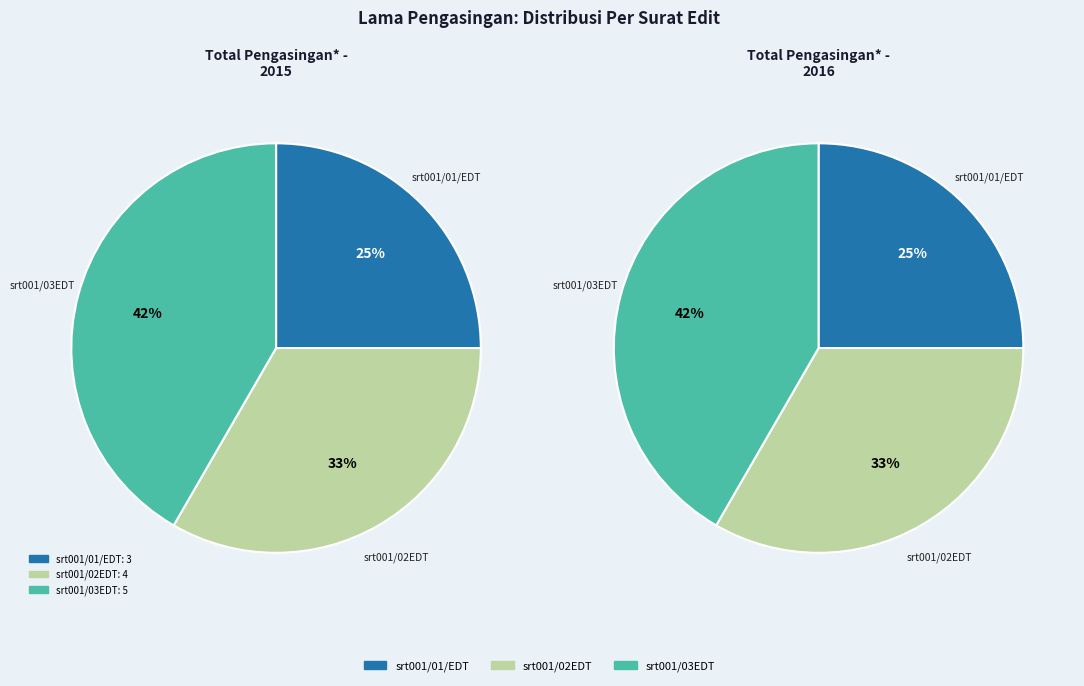

To the nearest percent, what portion does srt001/02EDT represent?

33%